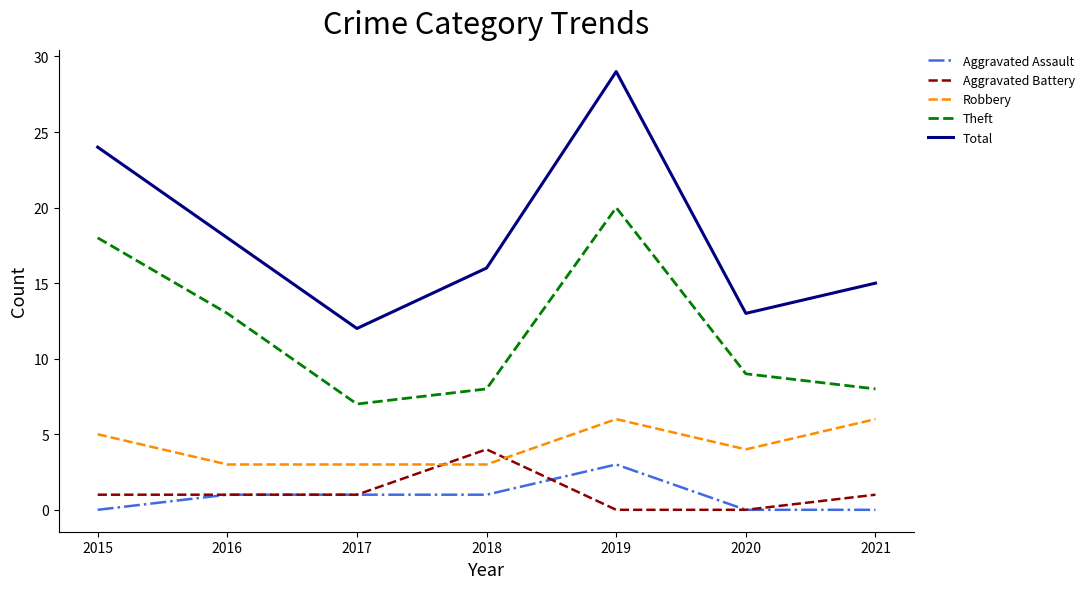

True or false: Total has more than 1 points higher than both neighbors.

False